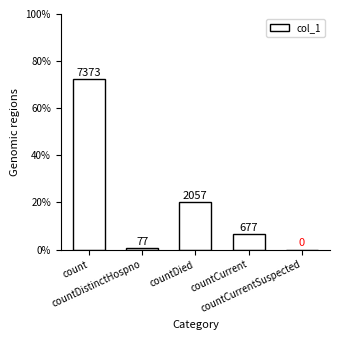

Where is the data nearest to the value 36?

countDied